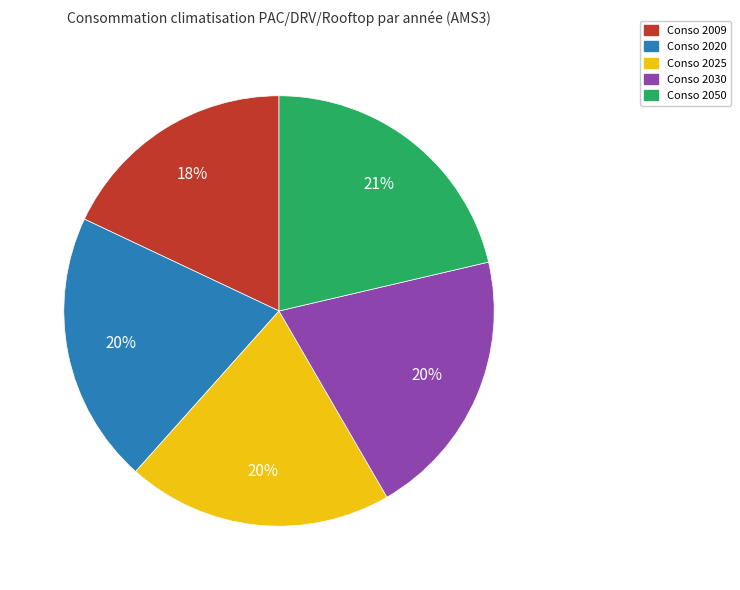

Is there a majority slice in this chart?

No